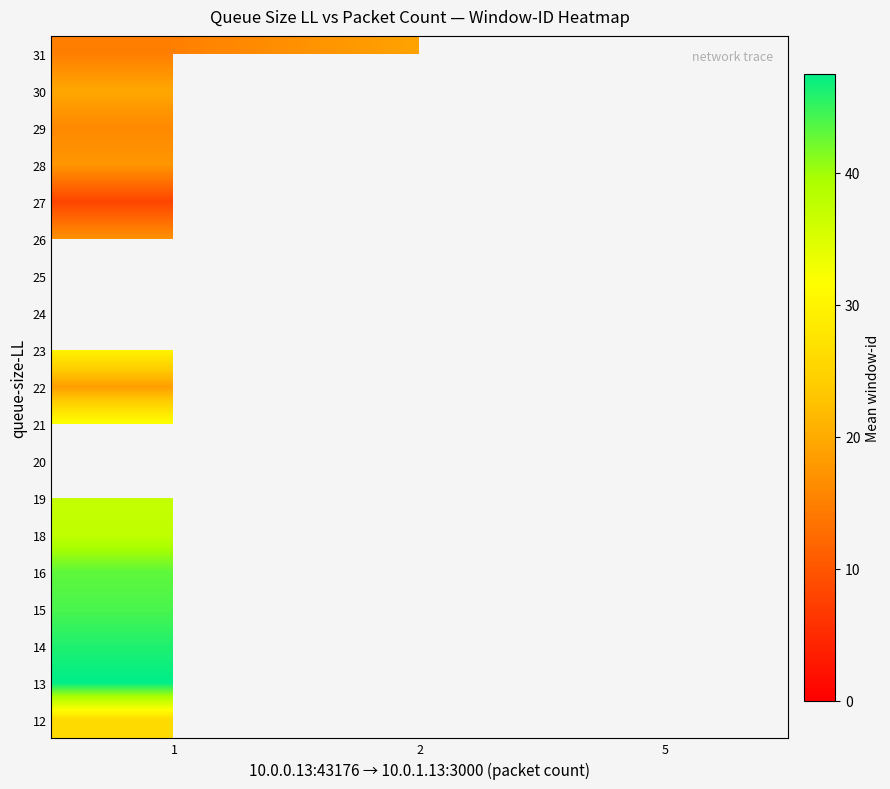

At how many categories does at least one series exceed 35?

2